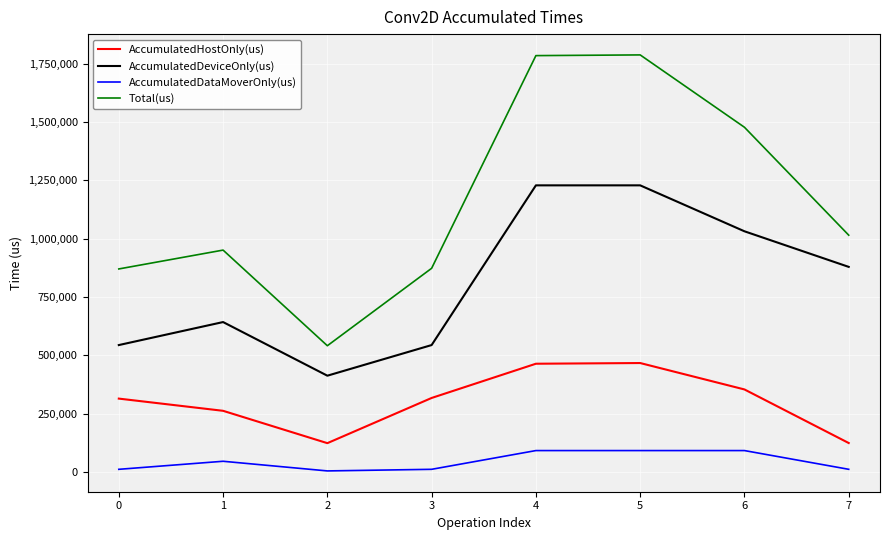

What is the approximate value of AccumulatedHostOnly(us) at 2?

123648.1